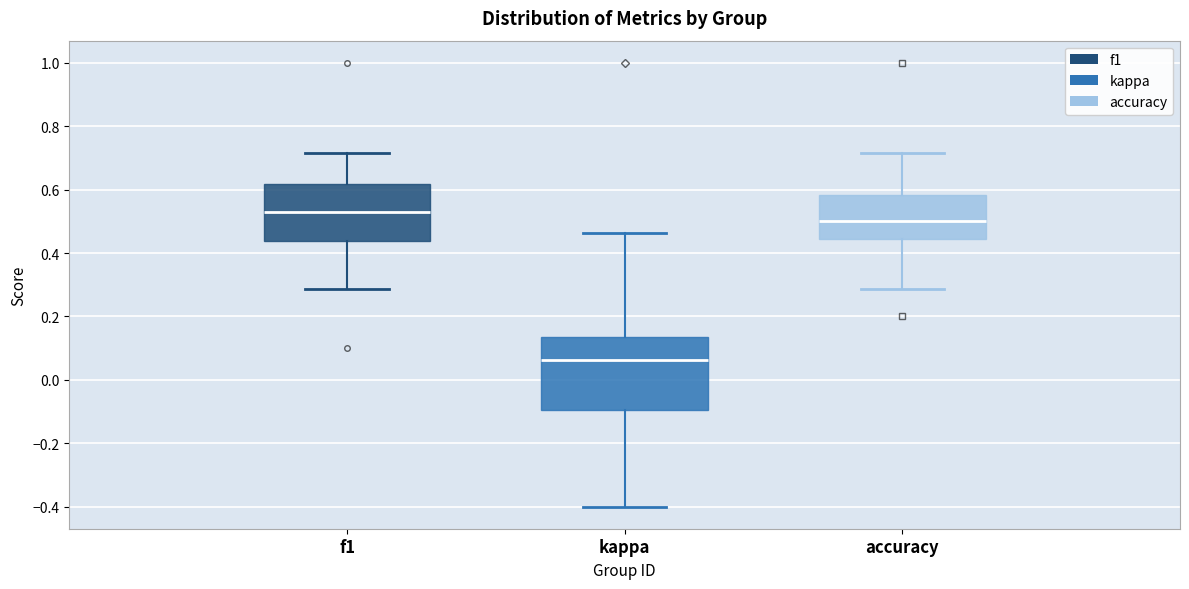

Reading left to right, transcribe this box plot: for each box, give where its median line is, the range the box spans, and where its two whiskers end, as read against the y-axis. The values are not printed on the chart, so give them approximately, as read against the axis.

f1: median 0.54, box 0.44 to 0.62, whiskers 0.28 to 0.72
kappa: median 0.06, box -0.10 to 0.14, whiskers -0.40 to 0.46
accuracy: median 0.50, box 0.44 to 0.58, whiskers 0.28 to 0.72